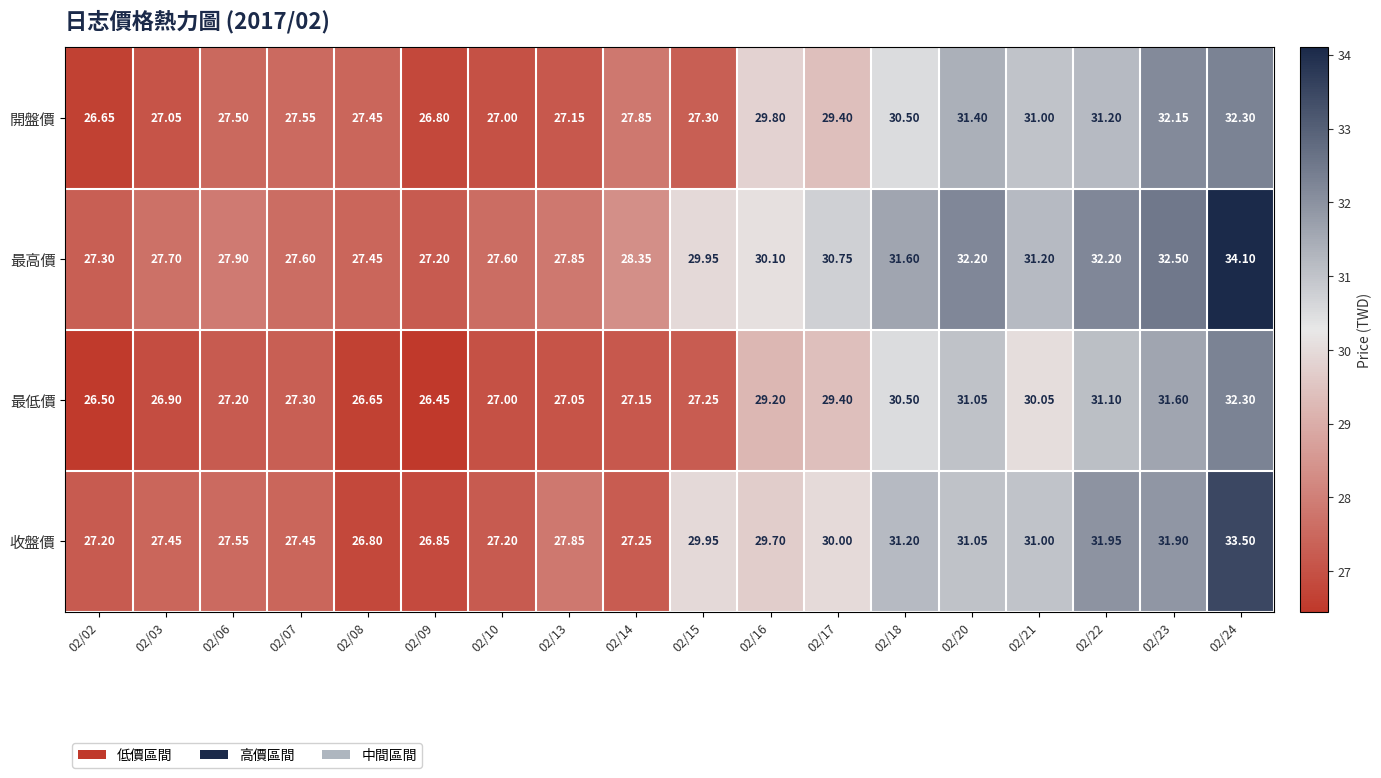

Is the value of 最高價 at 02/23 greater than the value of 收盤價 at 02/06?

Yes